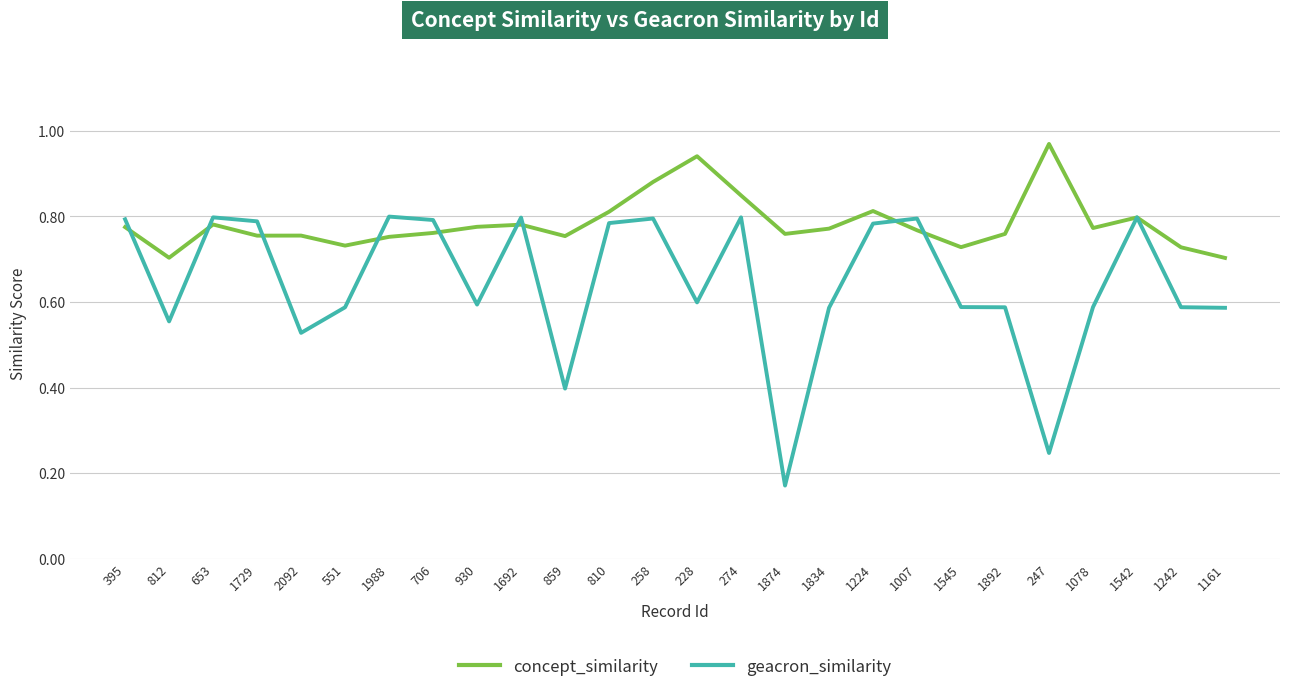

List the series in order of their overall mean, lowest first.

geacron_similarity, concept_similarity